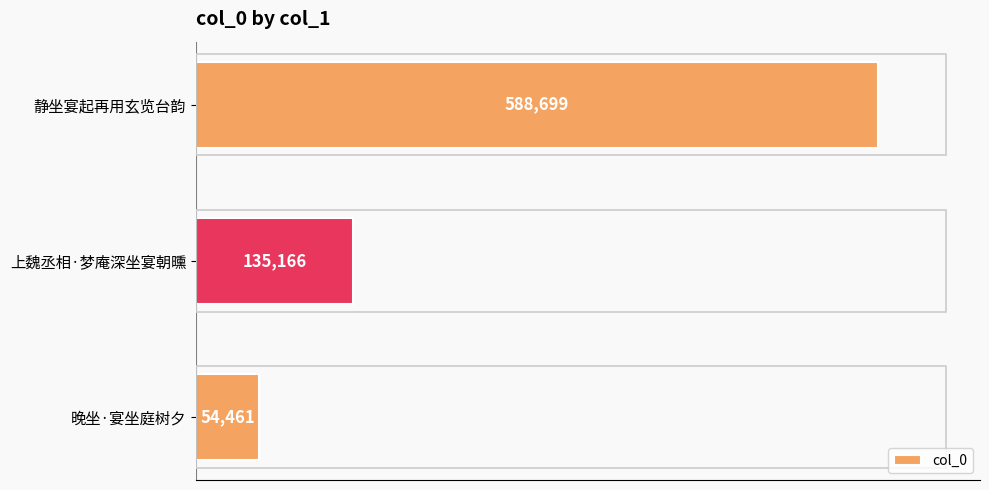

How many series are shown in this chart?

1